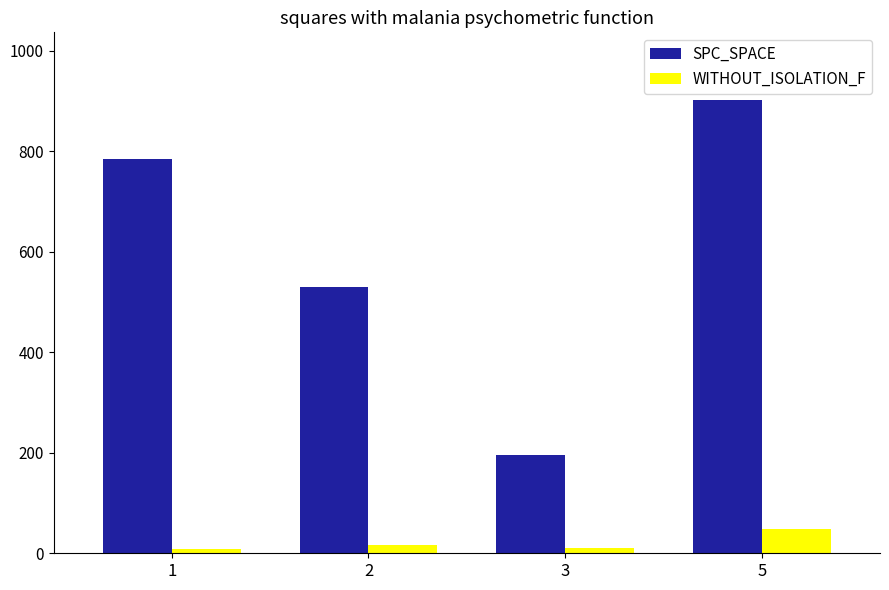

True or false: SPC_SPACE has a value of 196 at 3.

True